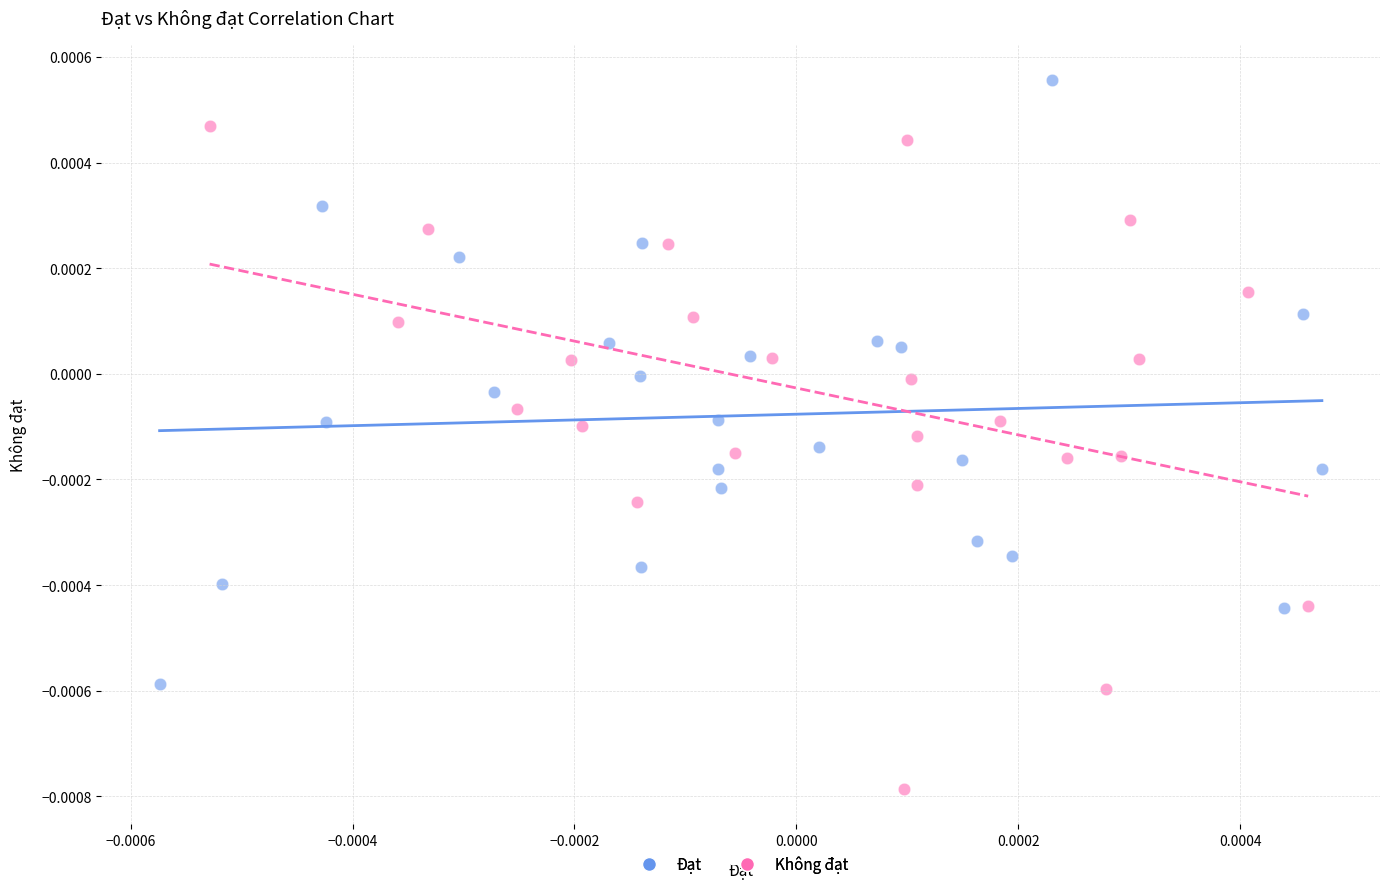

Which series contains the lowest Y value?

Không đạt